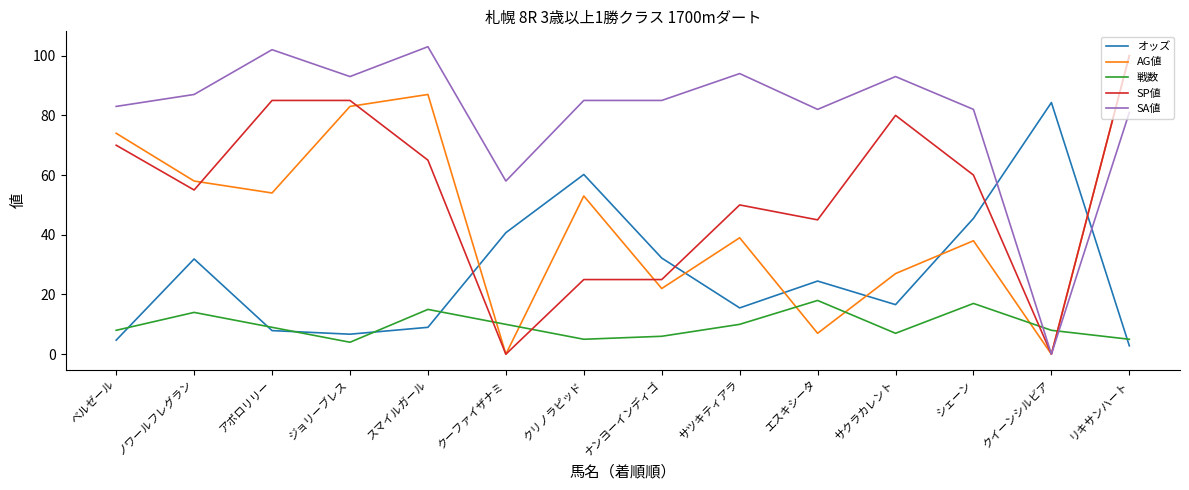

Is it true that オッズ equals 15.5 at サツキティアラ?

True